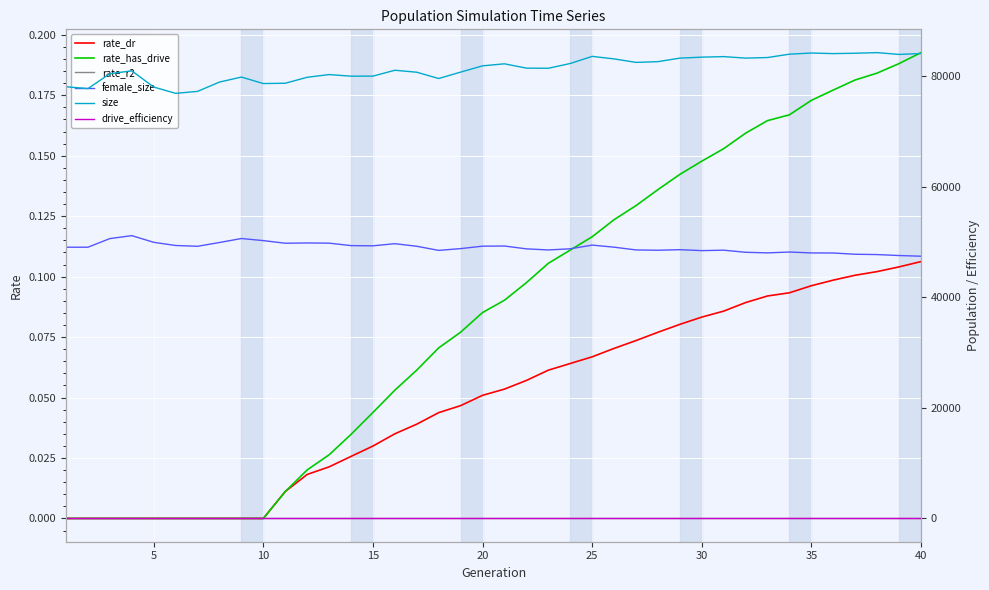

How many data points does each series have?

40